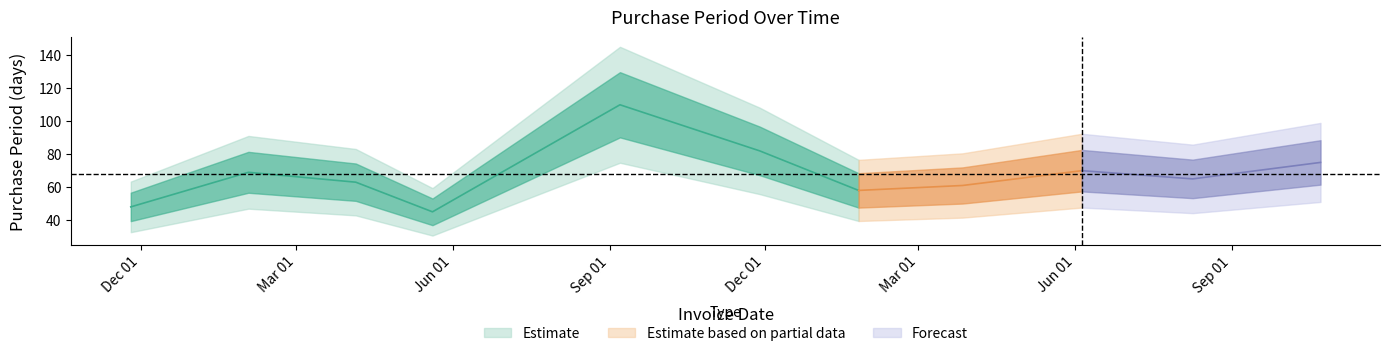

True or false: the data shows 85 at 2015-11-25.

False